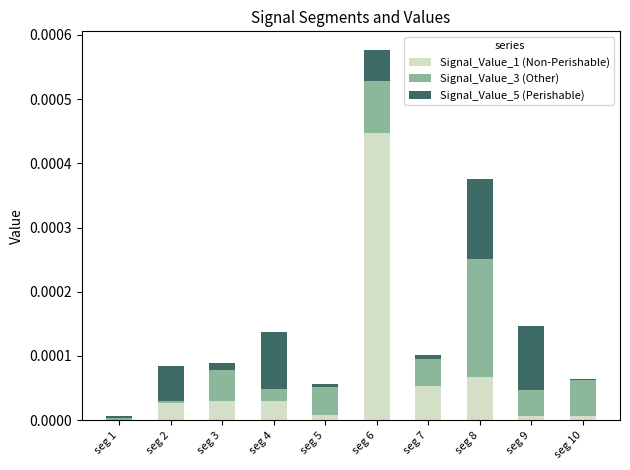

Which category has the highest value in the Signal_Value_1 (Non-Perishable) series?

seg 6